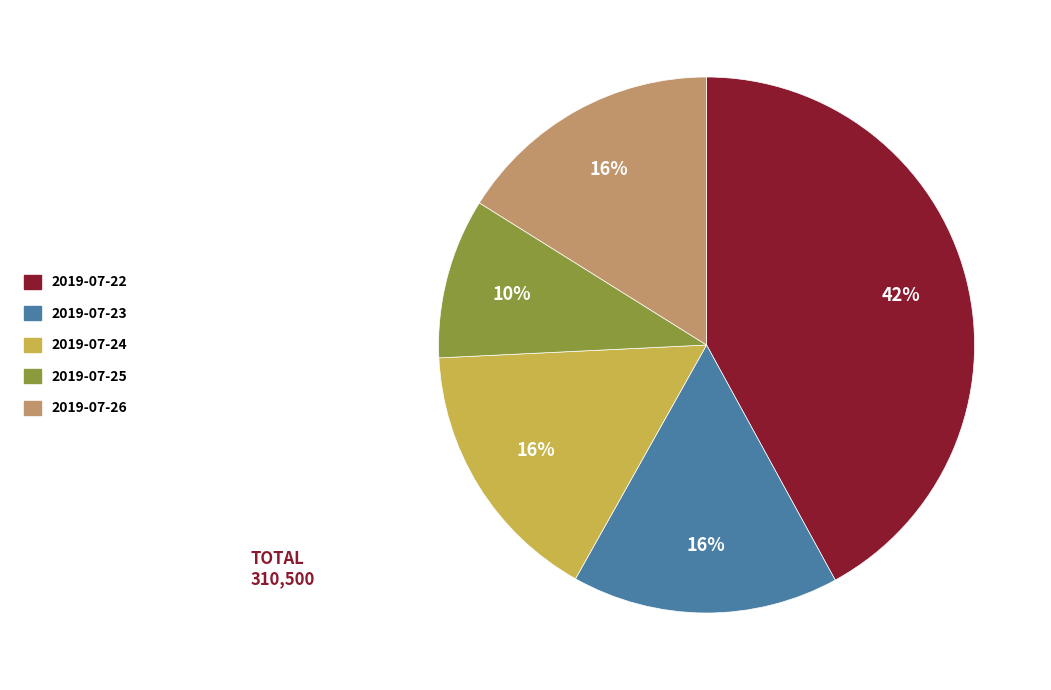

Count the number of slices in the pie.

5